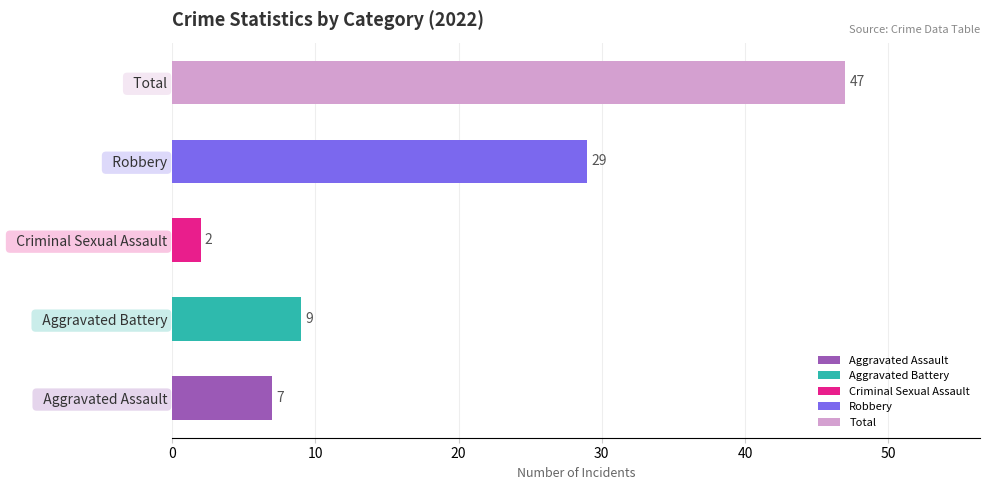

What is the change in value from   Aggravated Battery to   Criminal Sexual Assault?

-7